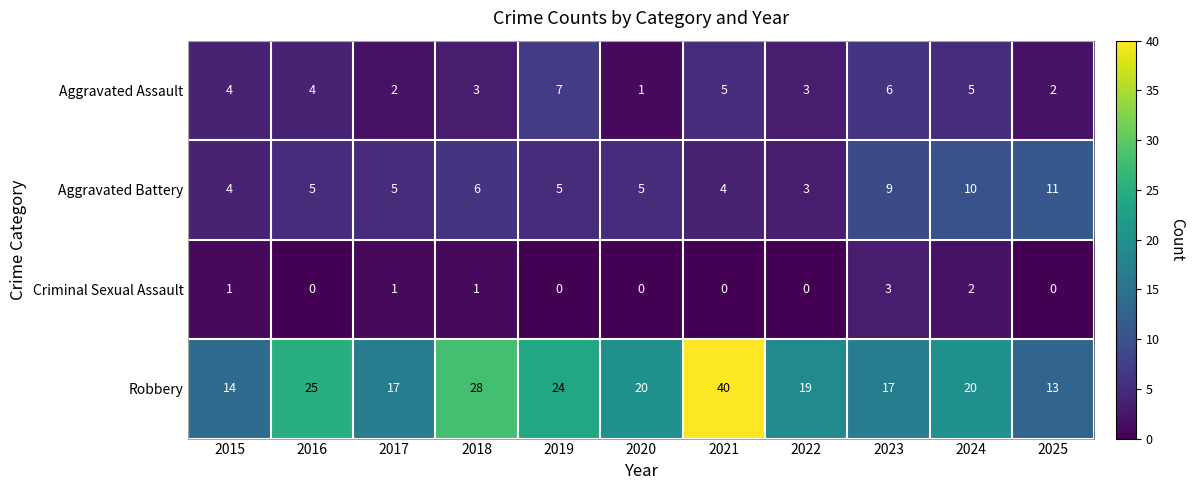

Which series has the widest spread of values?

Robbery